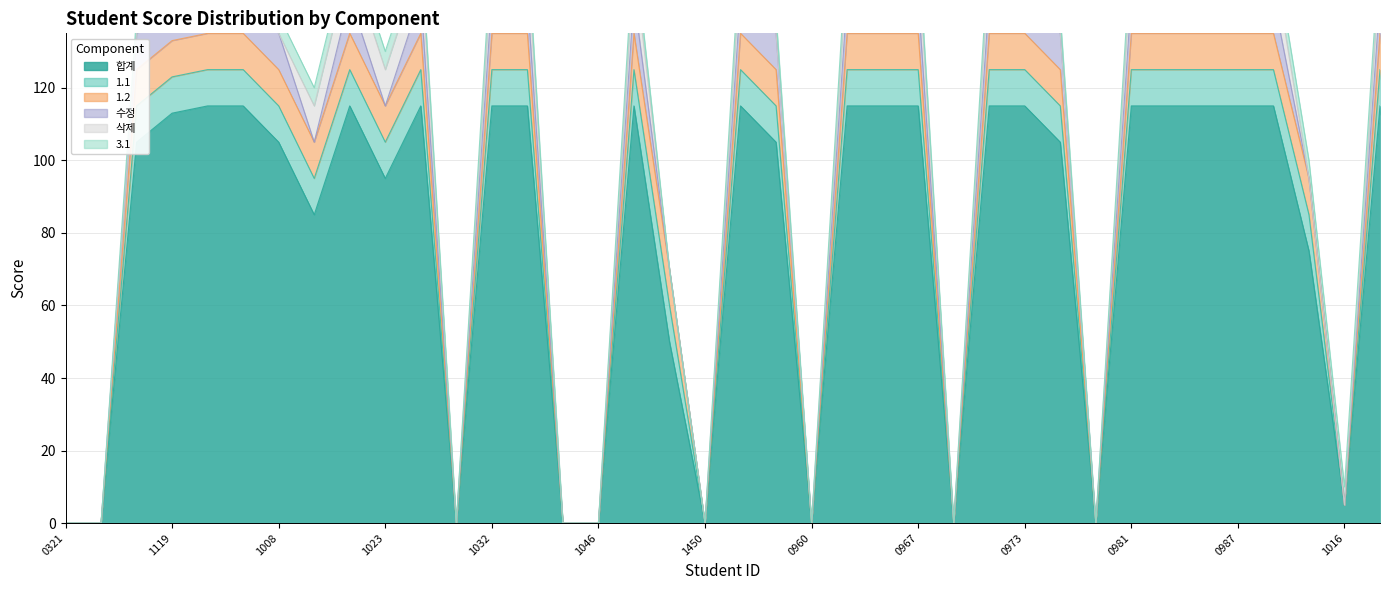

The 합계 series shows 77 at 20181005. True or false?

False